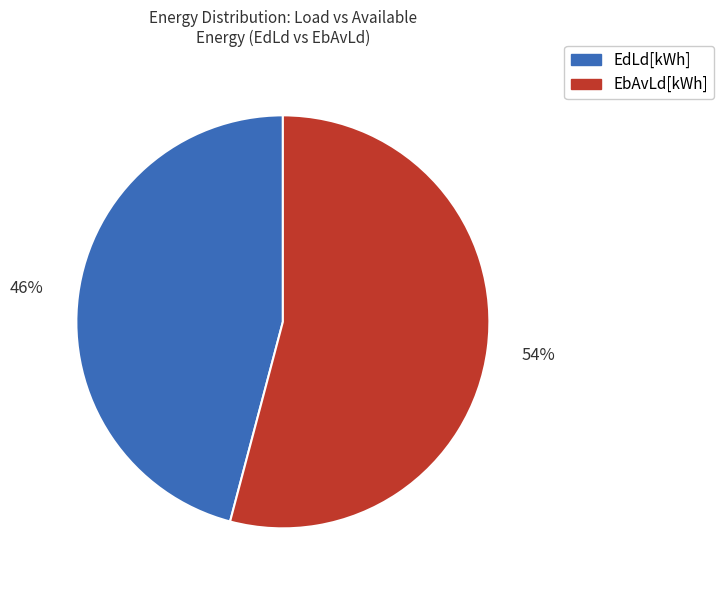

To the nearest percent, what is the average slice percentage?

50%